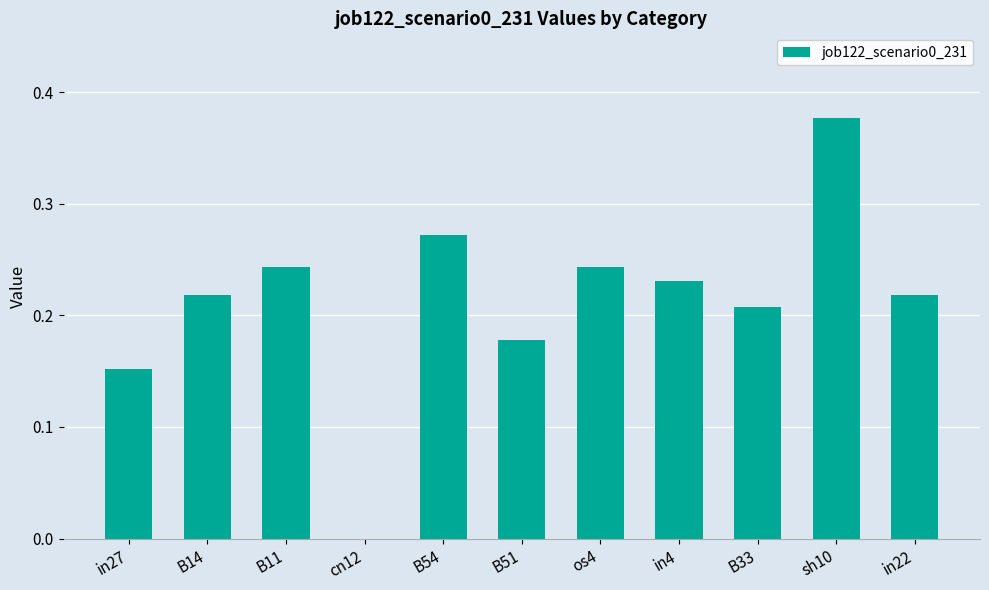

What is the sum of the values at B11 and sh10?

0.6